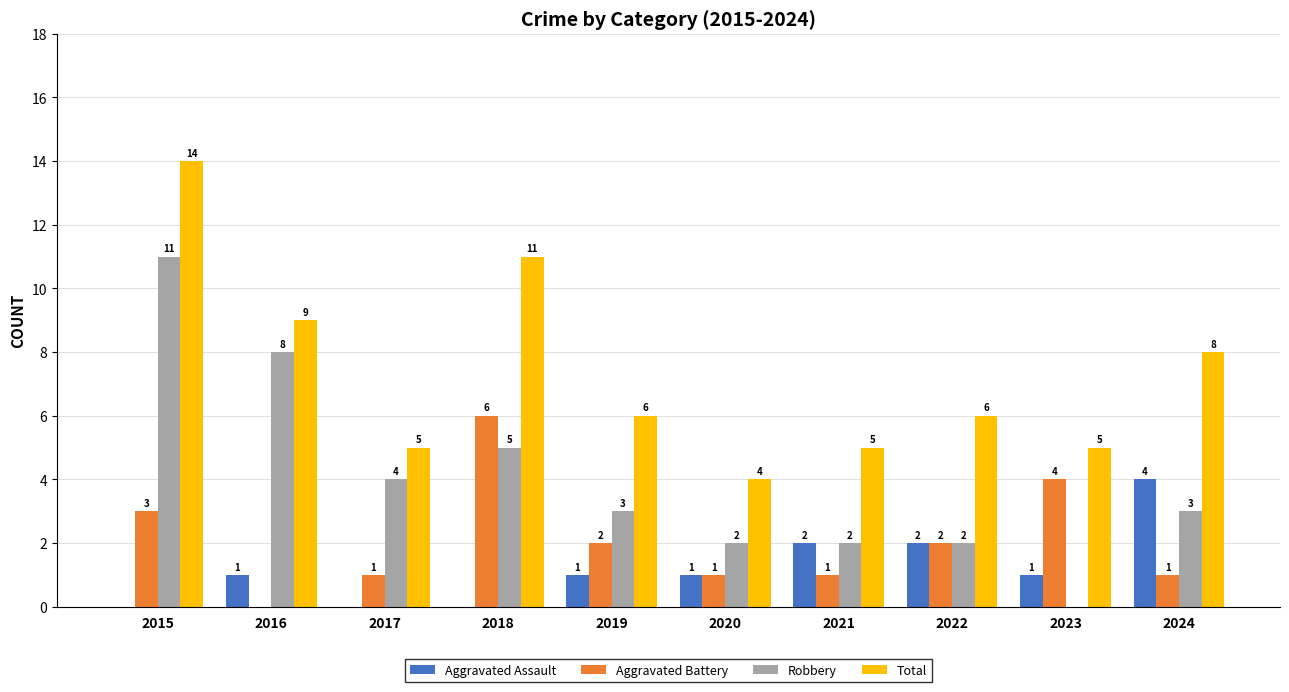

What value does the Total series have at 2022?

6